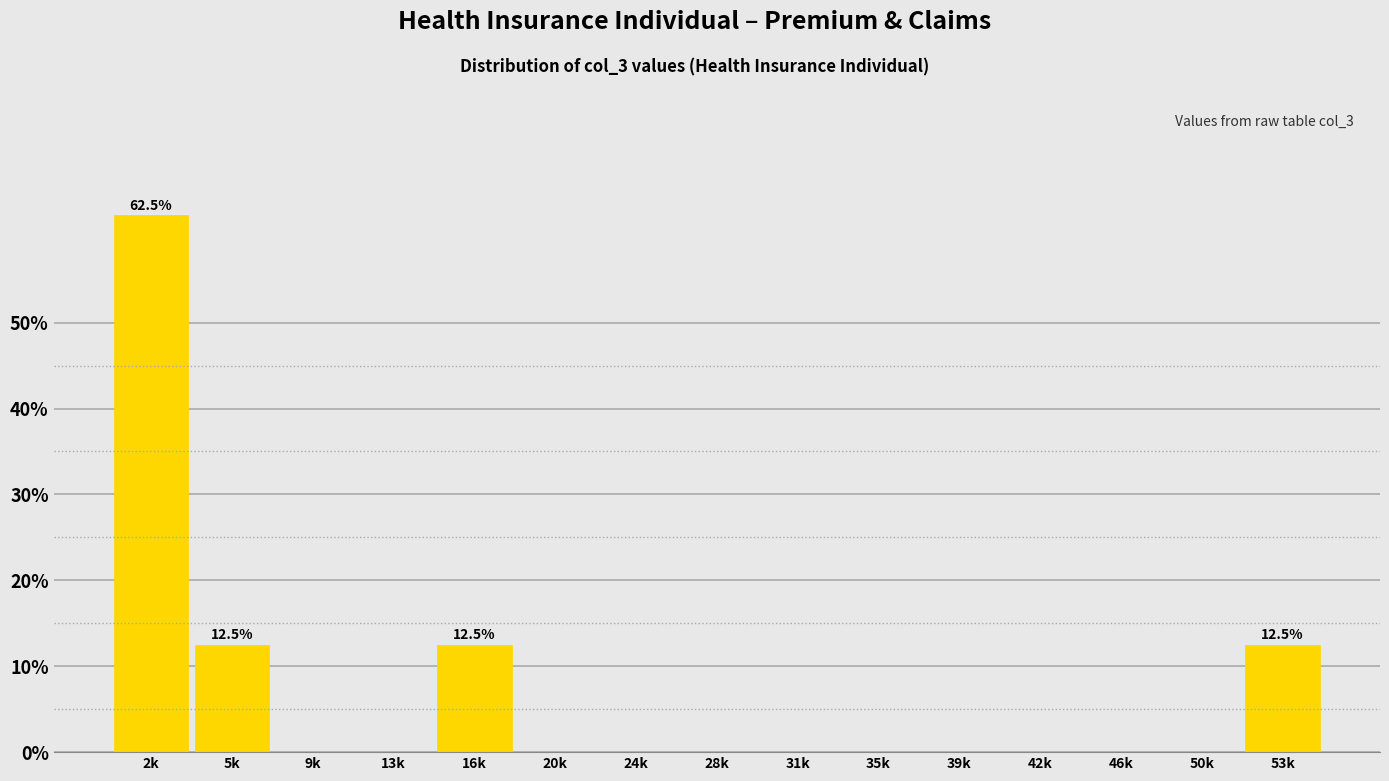

Reading left to right, what are all the values shown in this chart?

2k=62.5	5k=12.5	9k=0.0	13k=0.0	16k=12.5	20k=0.0	24k=0.0	28k=0.0	31k=0.0	35k=0.0	39k=0.0	42k=0.0	46k=0.0	50k=0.0	53k=12.5